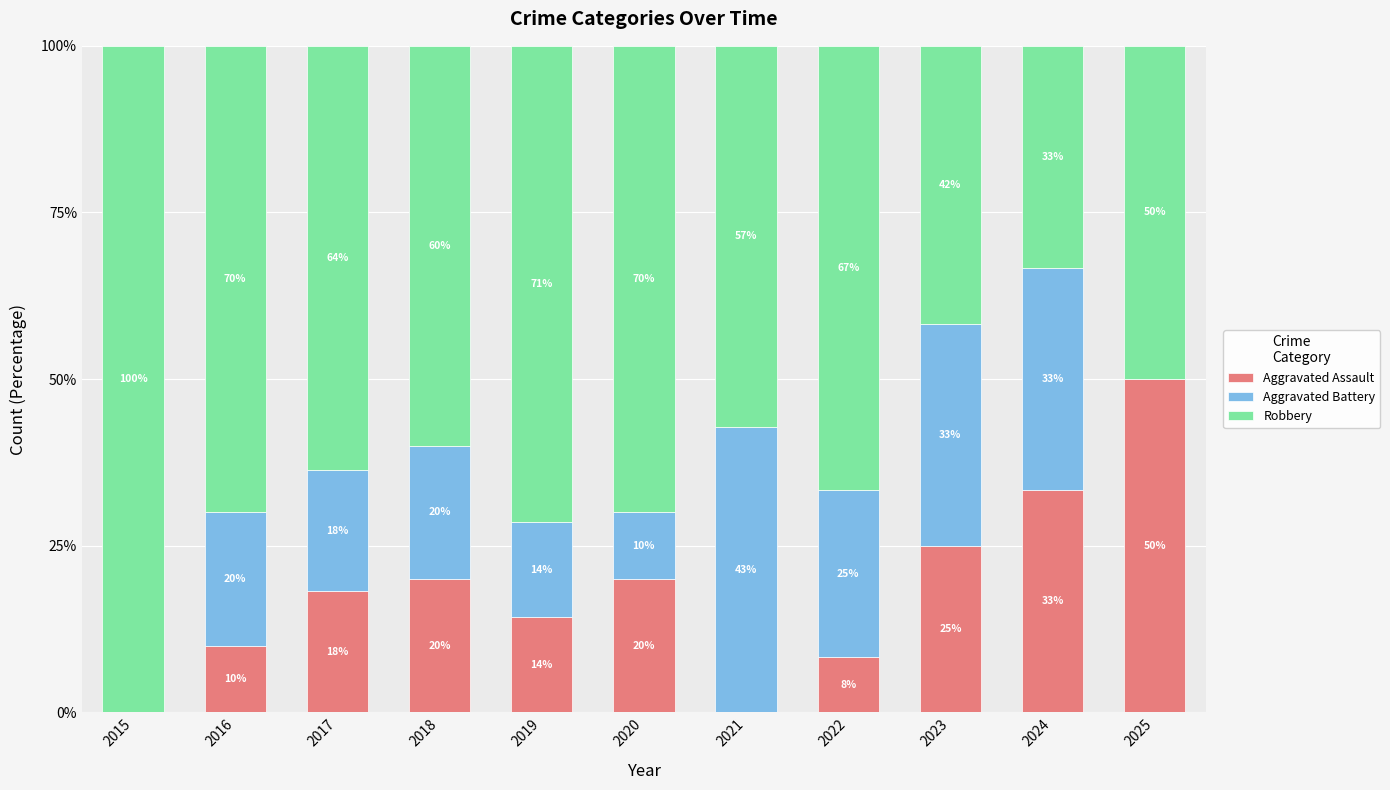

At which label does Aggravated Assault first exceed 18?

2017